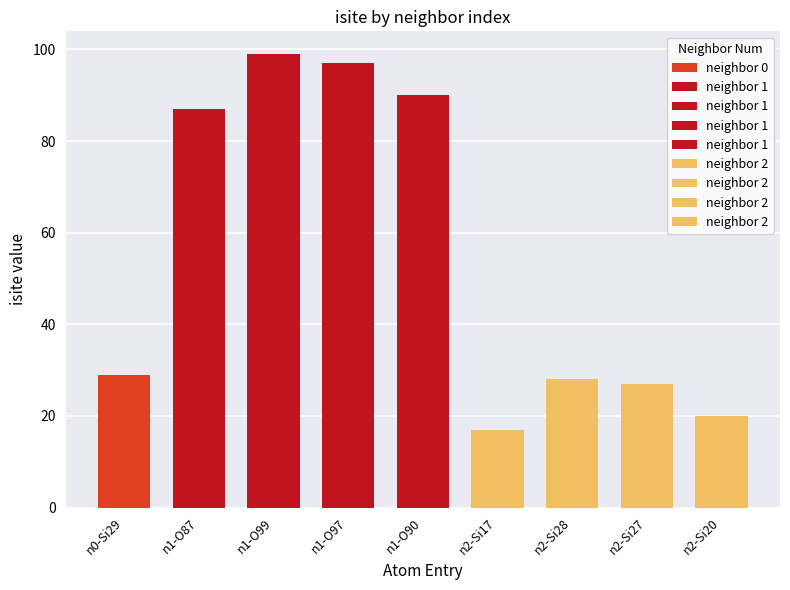

List the labels in order of value, largest first.

1, 1, 1, 1, 0, 2, 2, 2, 2